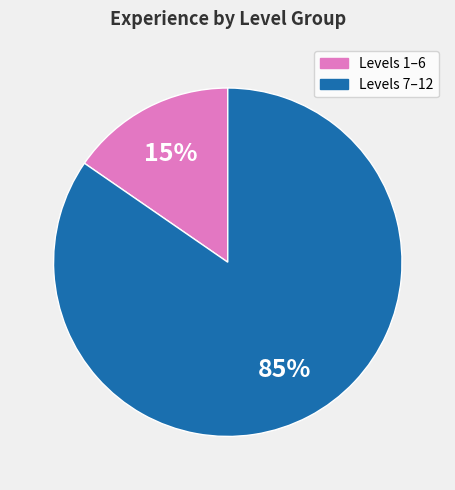

The Levels 7–12 slice represents 85% of the pie. True or false?

True